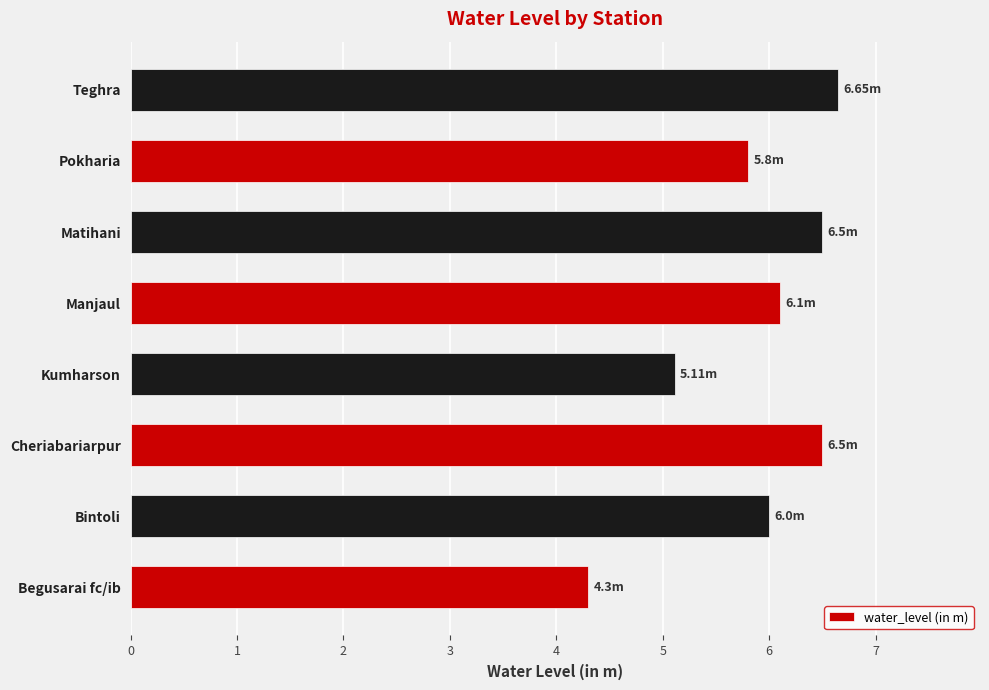

What is the ratio of the value at Teghra to the value at Kumharson?

1.3